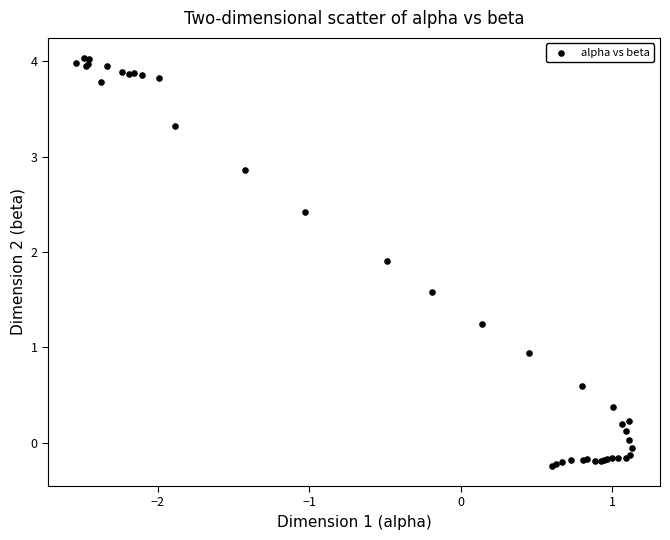

What Y value in the scatter plot is closest to 1?

0.9